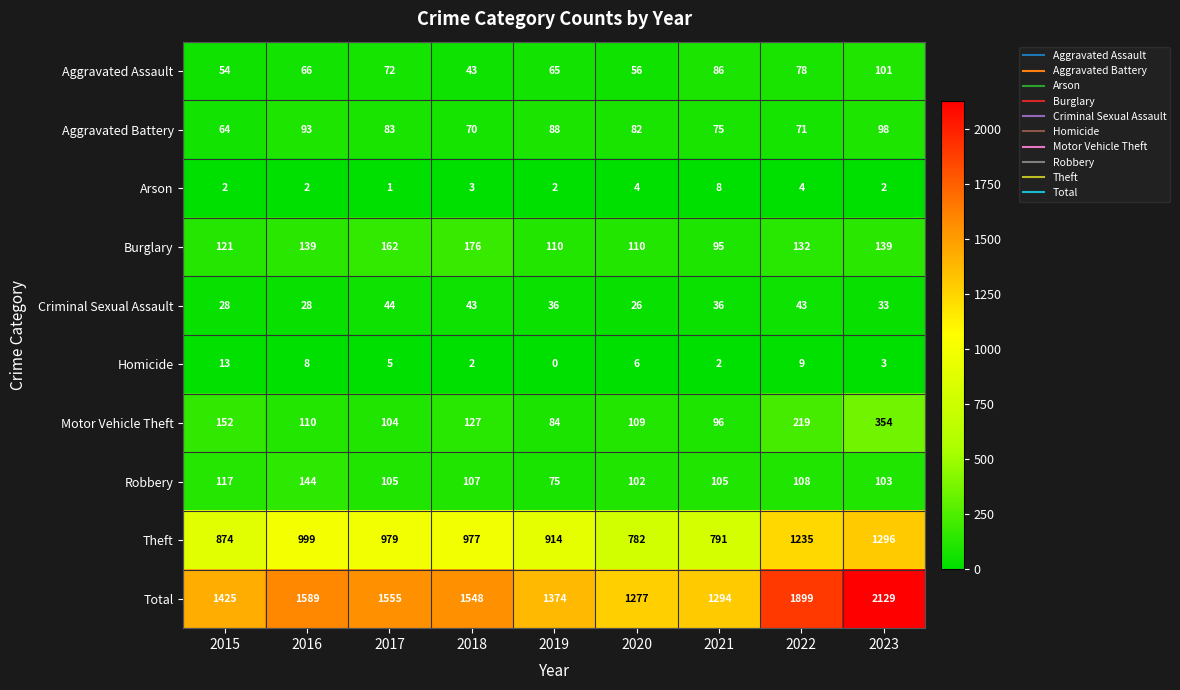

List the series in order of their peak value, highest first.

Total, Theft, Motor Vehicle Theft, Burglary, Robbery, Aggravated Assault, Aggravated Battery, Criminal Sexual Assault, Homicide, Arson